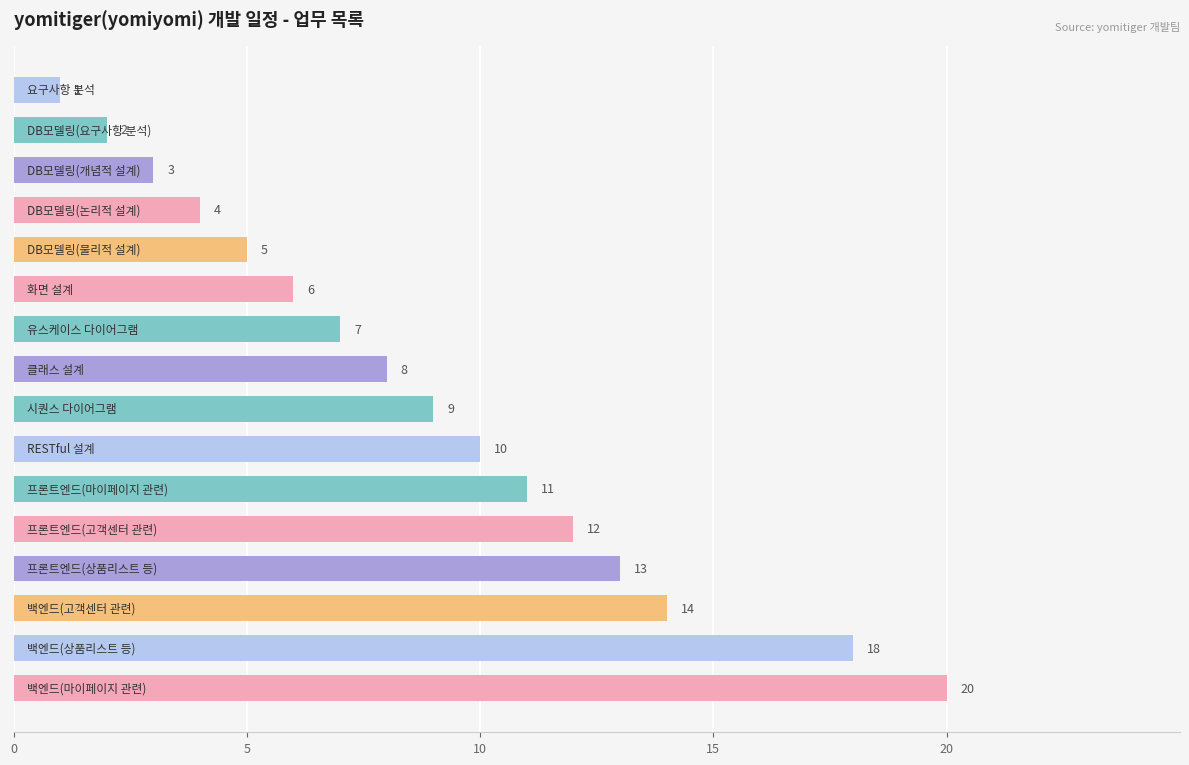

What is the value of the 2nd bar from the top?

2